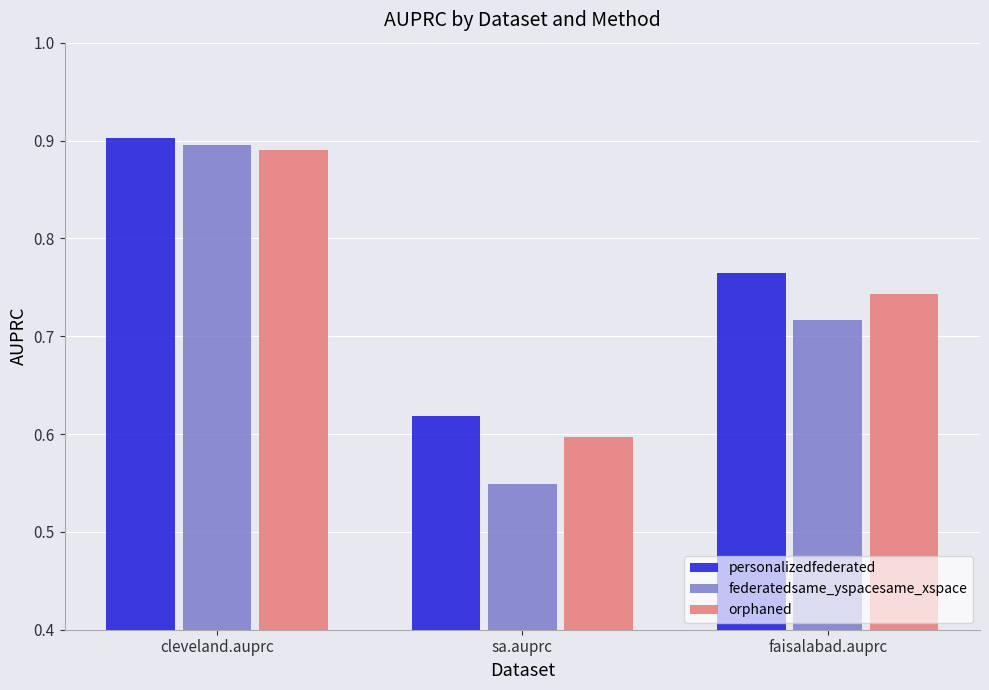

At which category is the sum across all series the highest?

cleveland.auprc